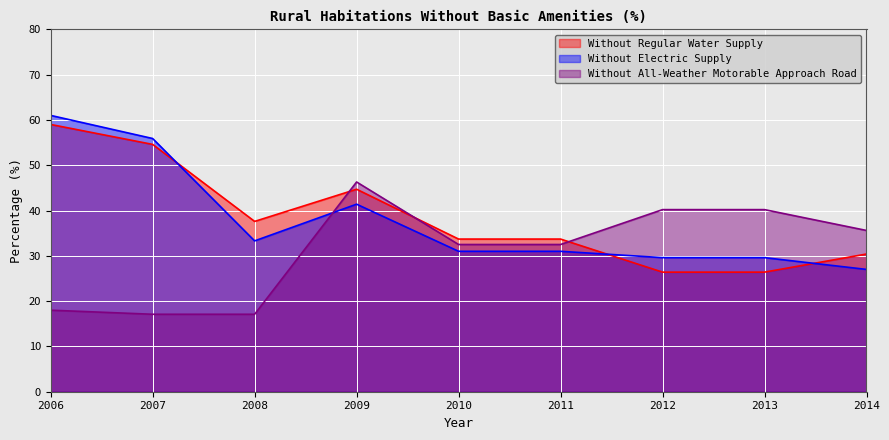

At how many categories does at least one series exceed 60?

1